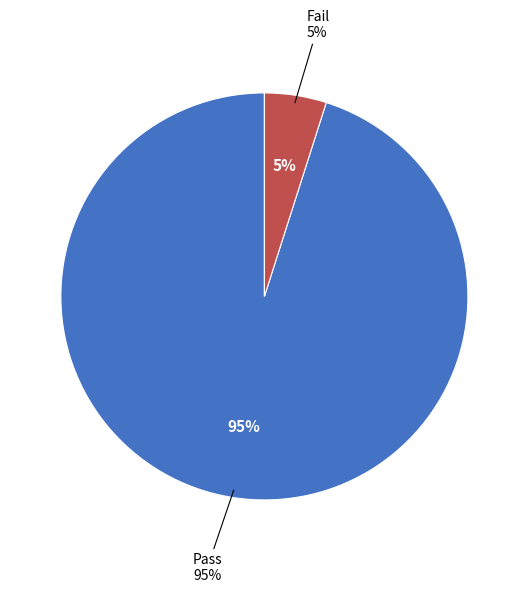

Count the number of slices in the pie.

4